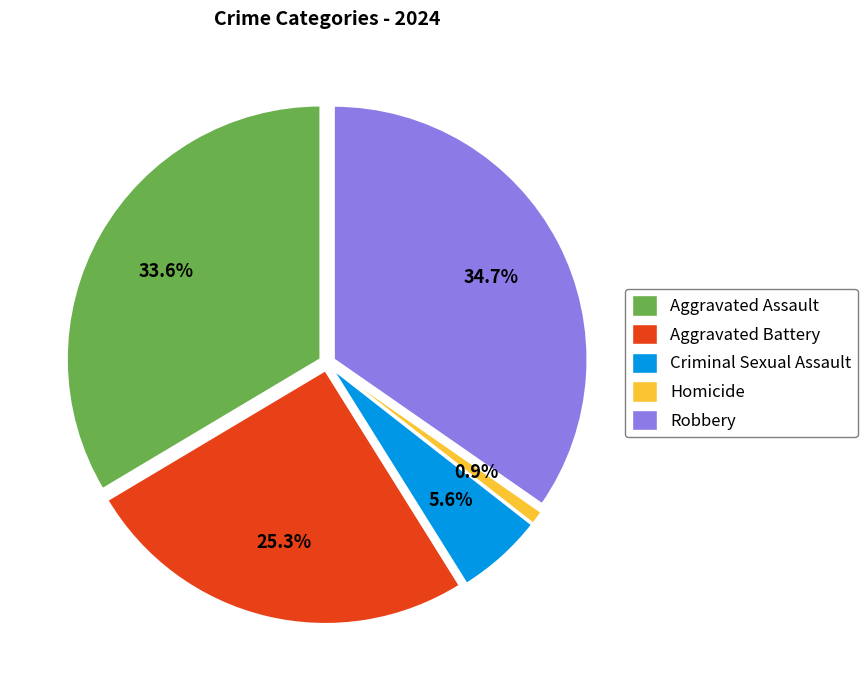

Which category has the smallest portion of the pie?

Homicide